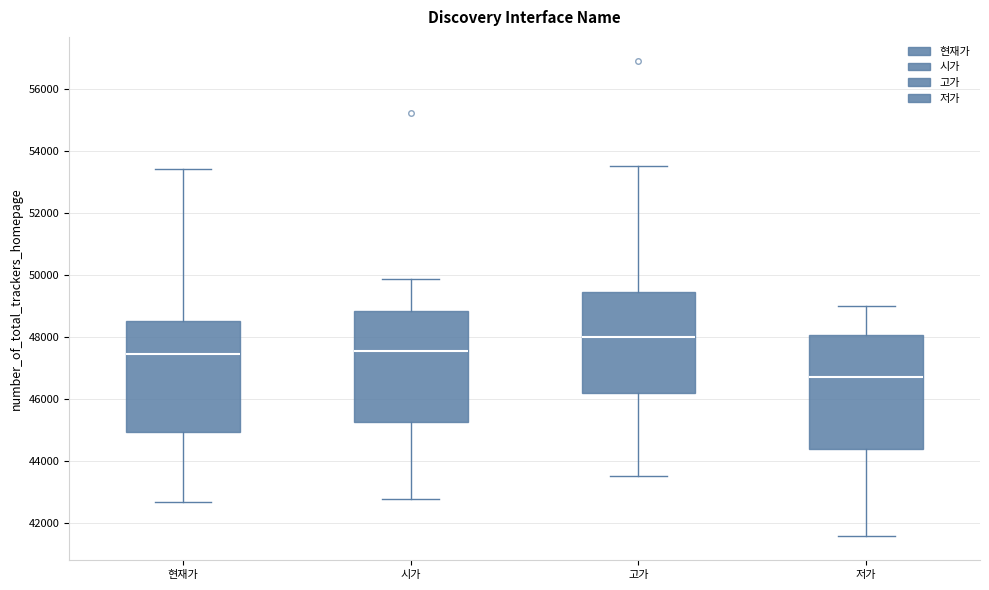

Reading left to right, read every box against the y-axis: the position of its median line, the range the box covers, and the ends of its whiskers. The values are not printed on the chart, so give them approximately, as read against the axis.

현재가: median 47400, box 45000 to 48400, whiskers 42600 to 53400
시가: median 47600, box 45200 to 48800, whiskers 42800 to 49800
고가: median 48000, box 46200 to 49400, whiskers 43600 to 53600
저가: median 46800, box 44400 to 48000, whiskers 41600 to 49000